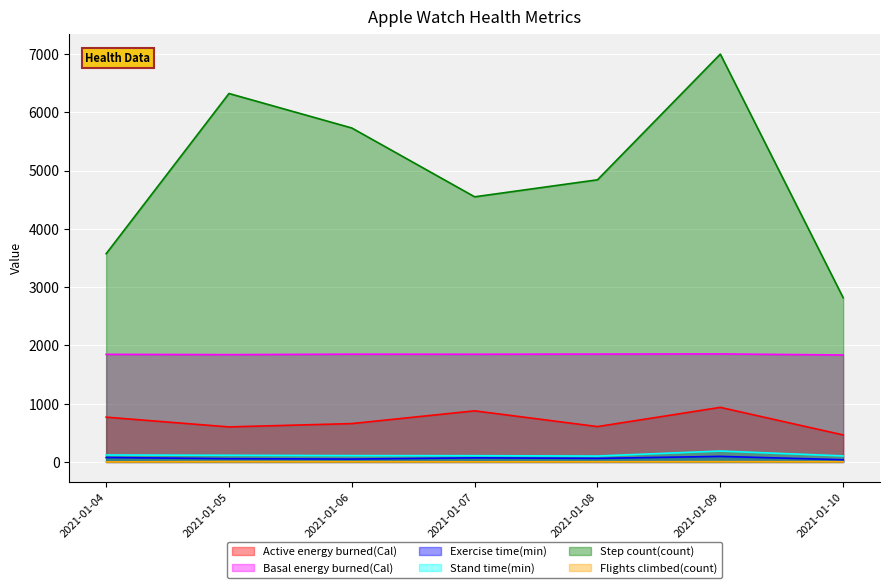

At which category is the sum across all series the highest?

2021-01-09